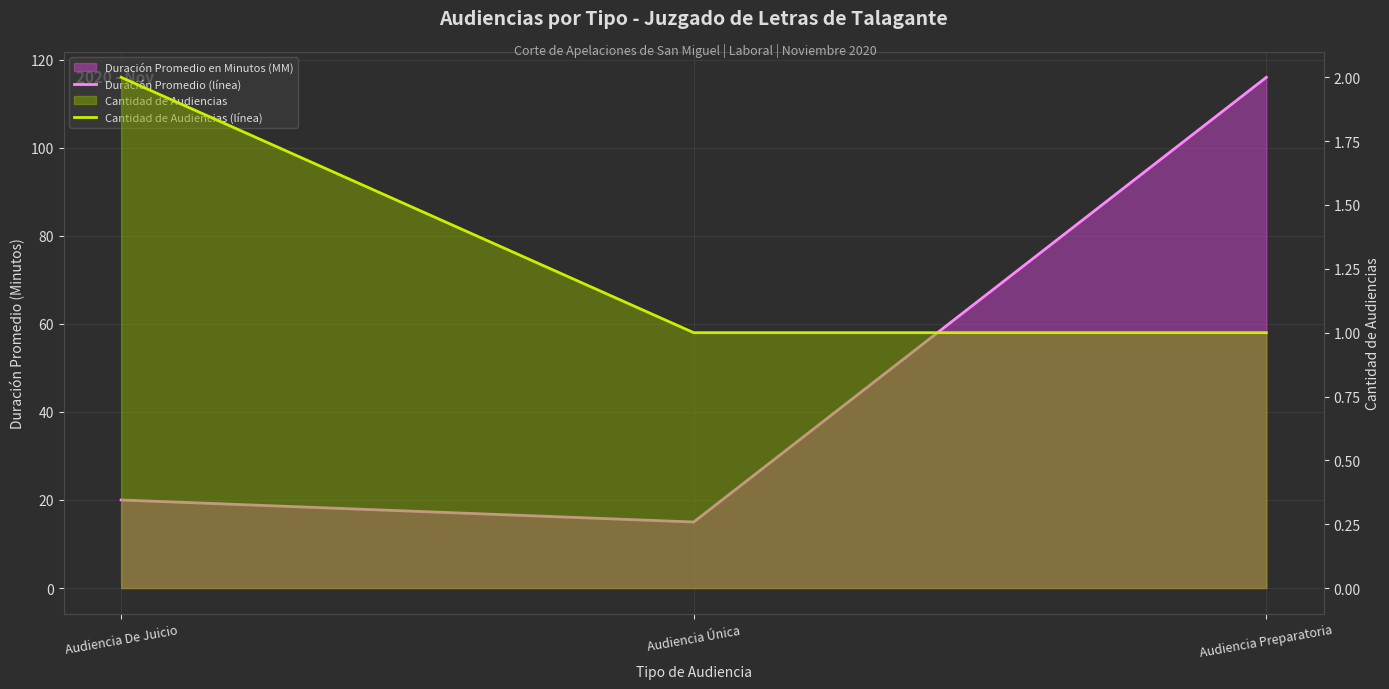

What is the smallest value displayed?

1